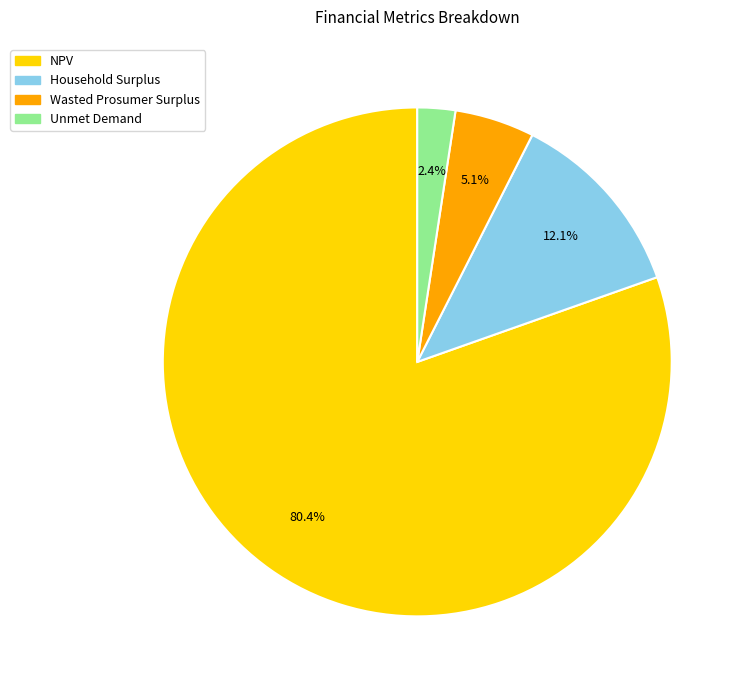

Is it true that NPV is 80% of the pie?

True